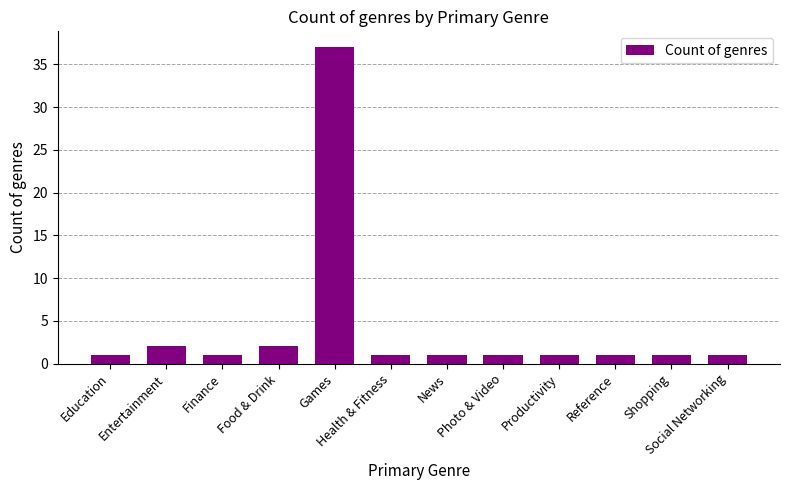

Reading left to right, transcribe all the data shown in this chart.

1	2	1	2	37	1	1	1	1	1	1	1